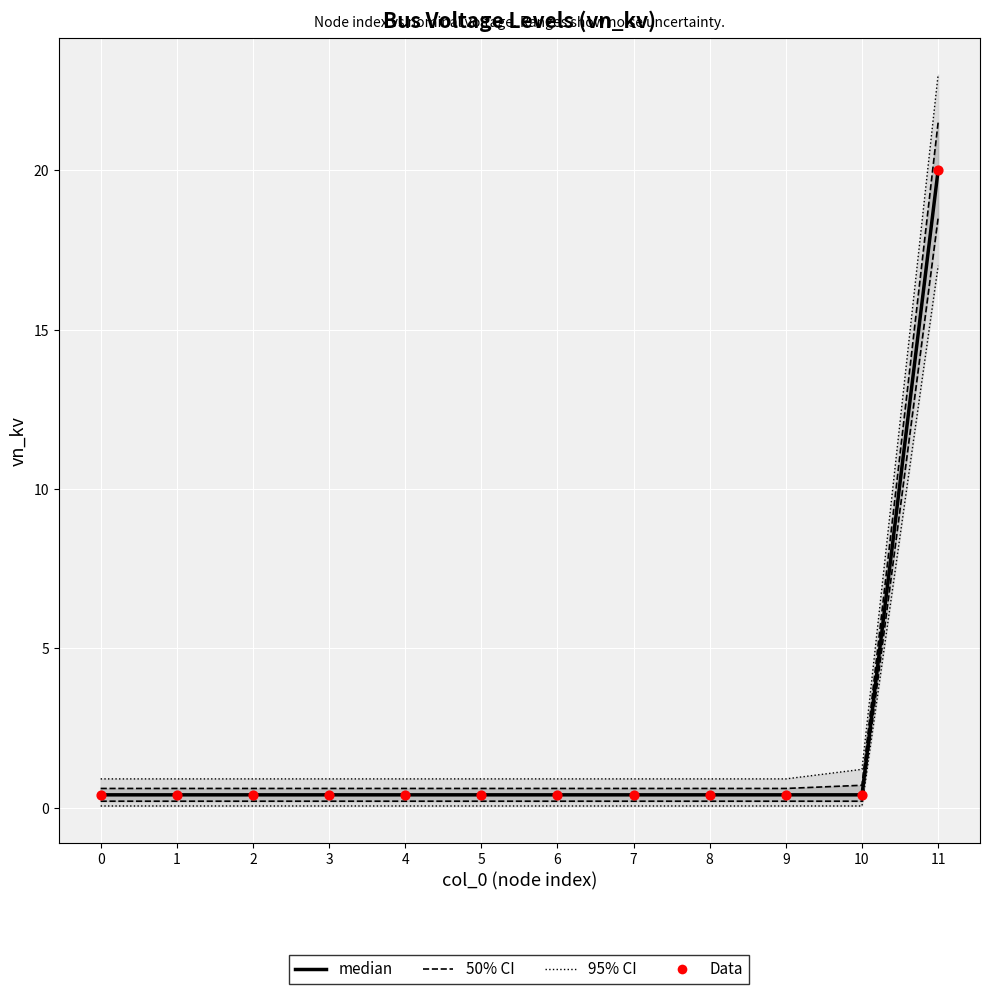

Is the value of Data at 10 greater than the value of median at 0?

No